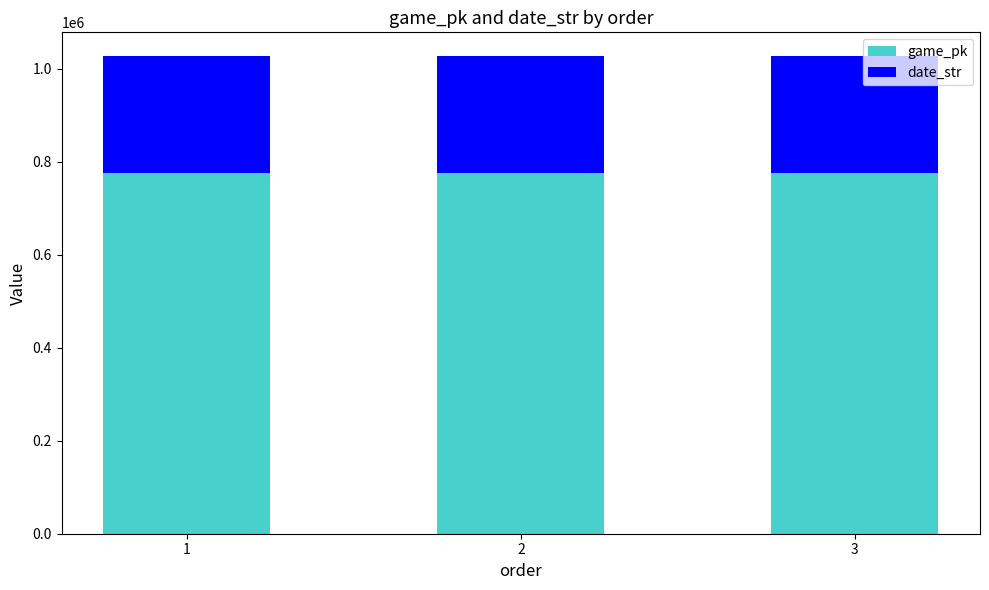

Read the game_pk value at 2.

776649